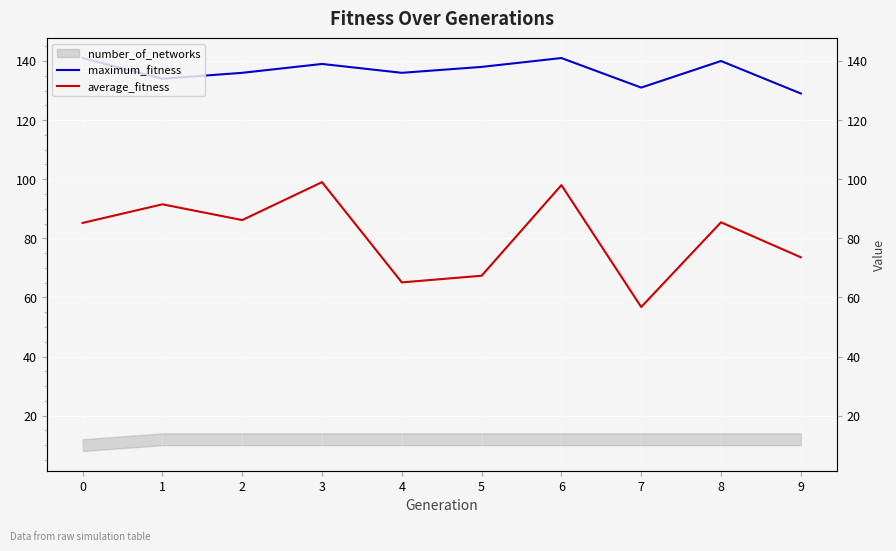

Reading left to right, extract all data points from this chart.

maximum_fitness: 0=141.0	1=134.0	2=136.0	3=139.0	4=136.0	5=138.0	6=141.0	7=131.0	8=140.0	9=129.0
average_fitness: 0=85.2	1=91.5	2=86.2	3=99.0	4=65.1	5=67.3	6=98.0	7=56.8	8=85.4	9=73.6